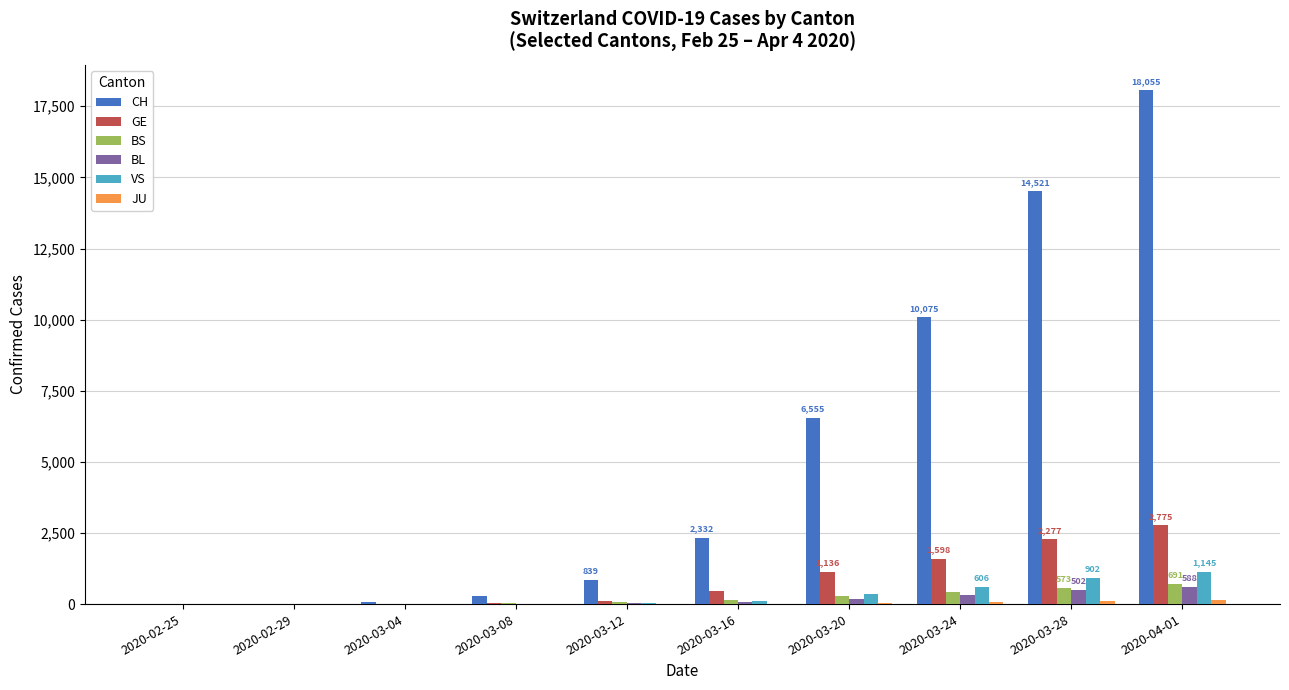

Which series has the largest total across all categories?

CH